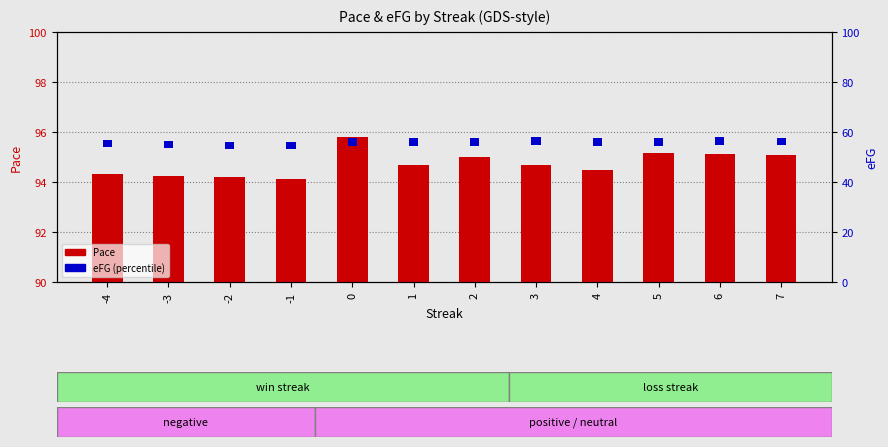

What is the value of the eFG (scaled %) bar at the 7th from the left?

3.0